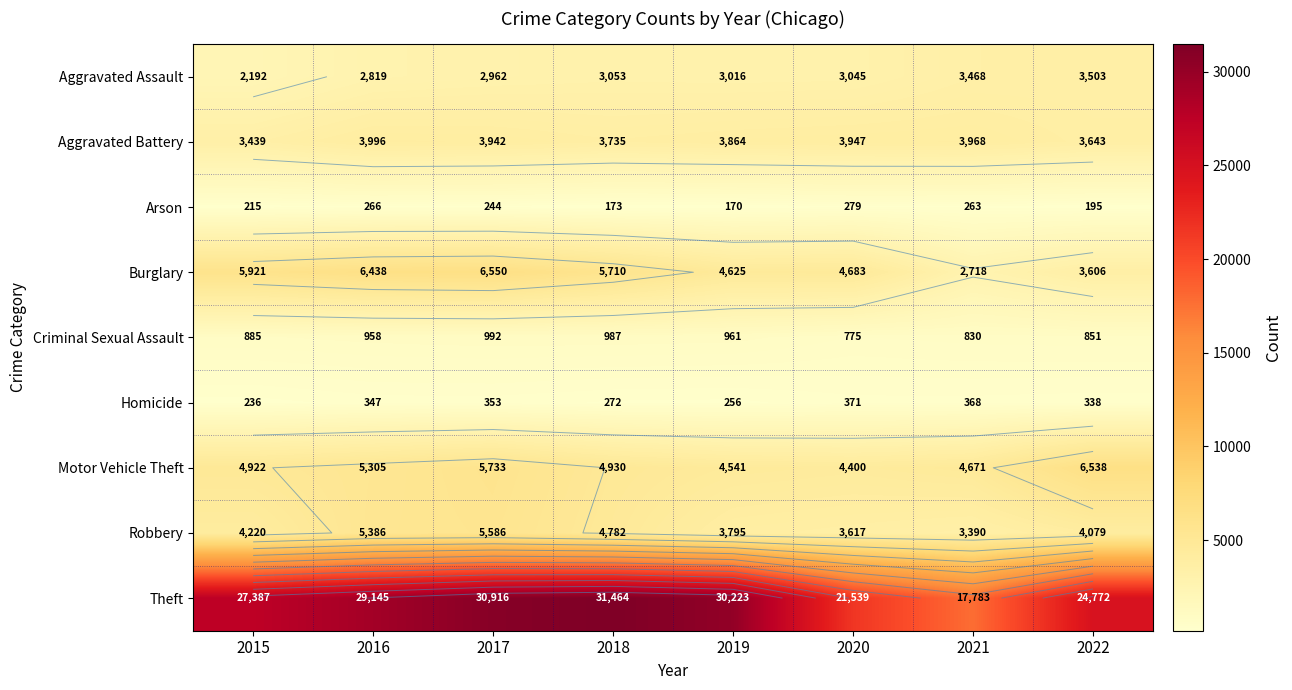

What is the spread (max minus min) of values at 2020?

21260